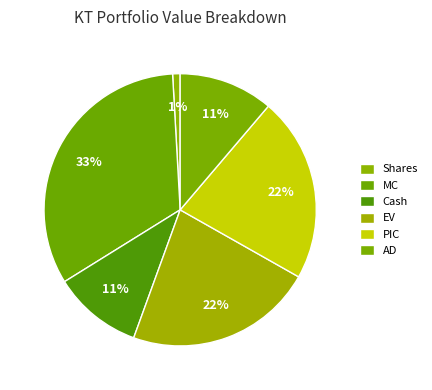

Count the number of slices in the pie.

6